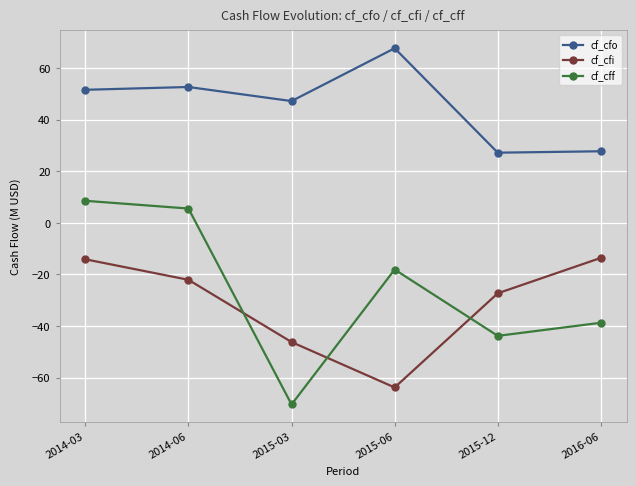

The value of cf_cfo at 2015-12 is 45.2. True or false?

False